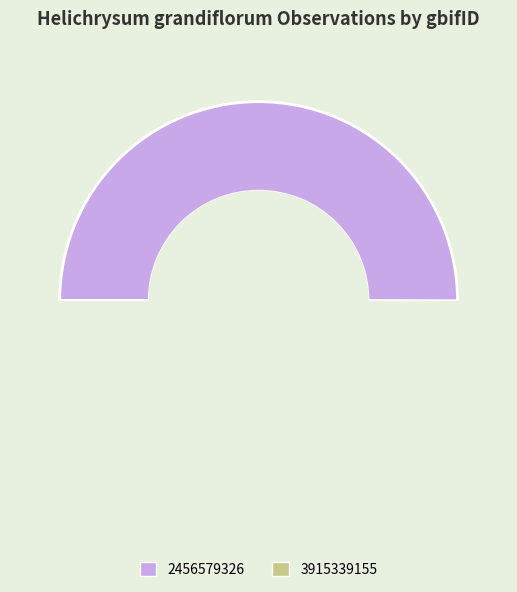

Combined, what portion of the pie is 2456579326 and 3915339155?

100.0%